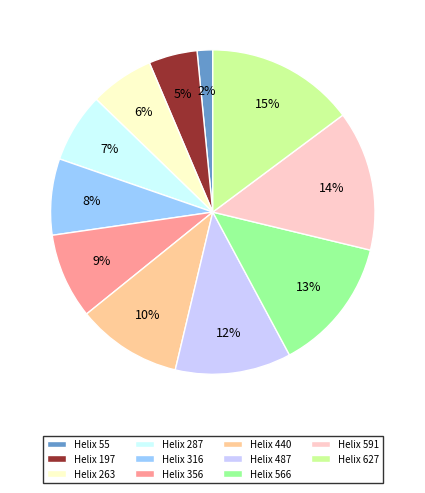

Is it true that Helix 487 is 12% of the pie?

True